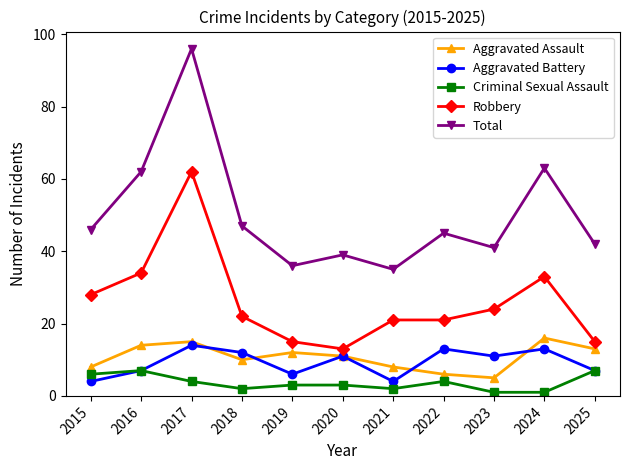

Reading left to right, what are all the values shown in this chart?

Aggravated Assault: 8	14	15	10	12	11	8	6	5	16	13
Aggravated Battery: 4	7	14	12	6	11	4	13	11	13	7
Criminal Sexual Assault: 6	7	4	2	3	3	2	4	1	1	7
Robbery: 28	34	62	22	15	13	21	21	24	33	15
Total: 46	62	96	47	36	39	35	45	41	63	42